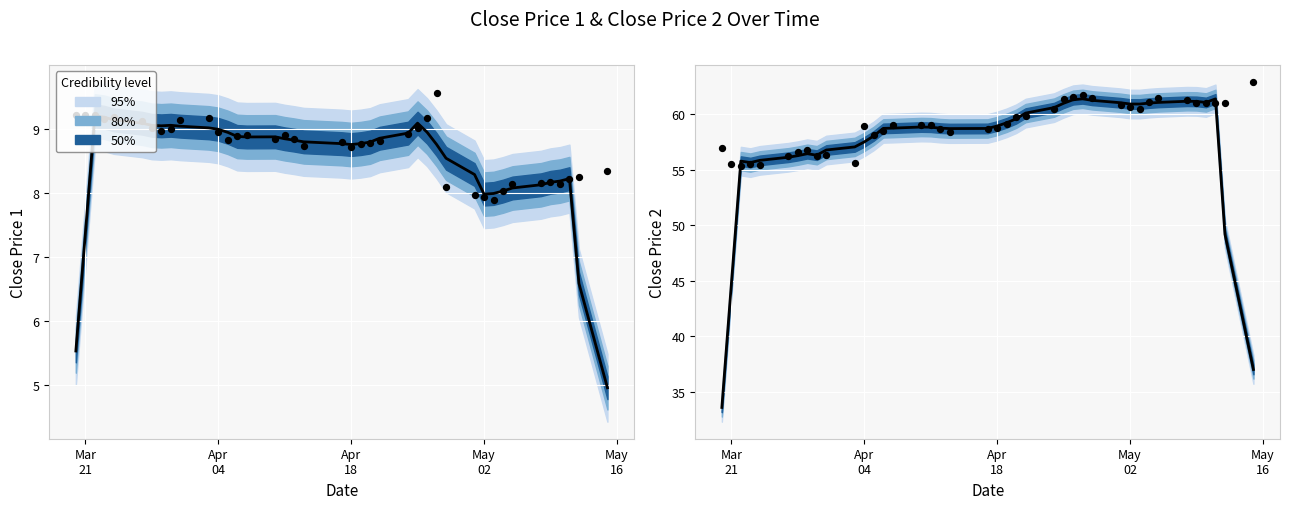

Which series contains the highest Y value?

Observed